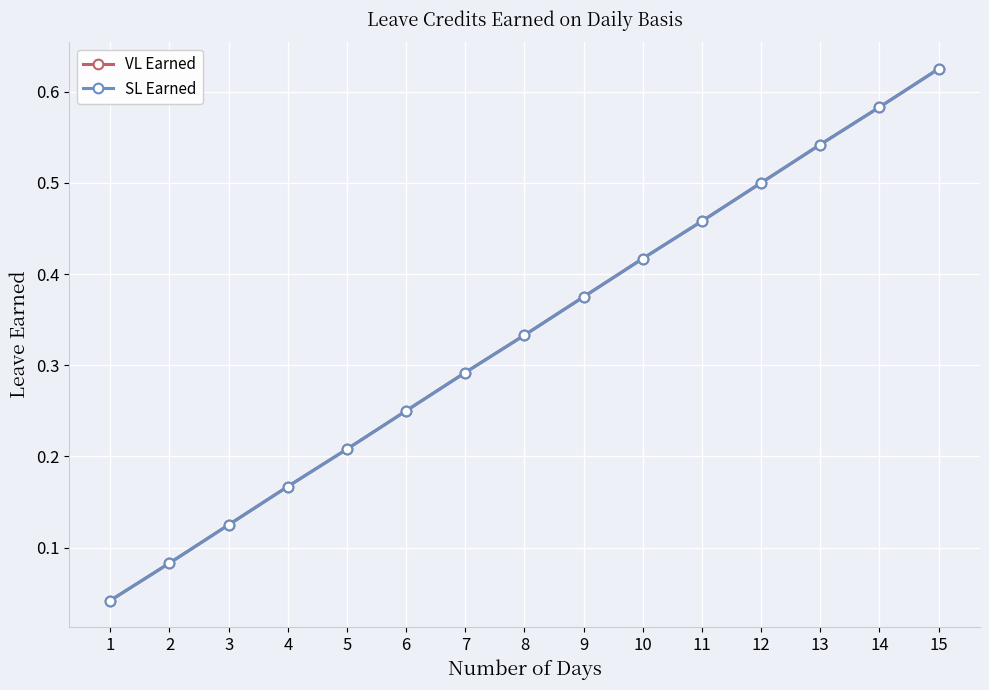

Is this an area chart (filled region under the line)?

No